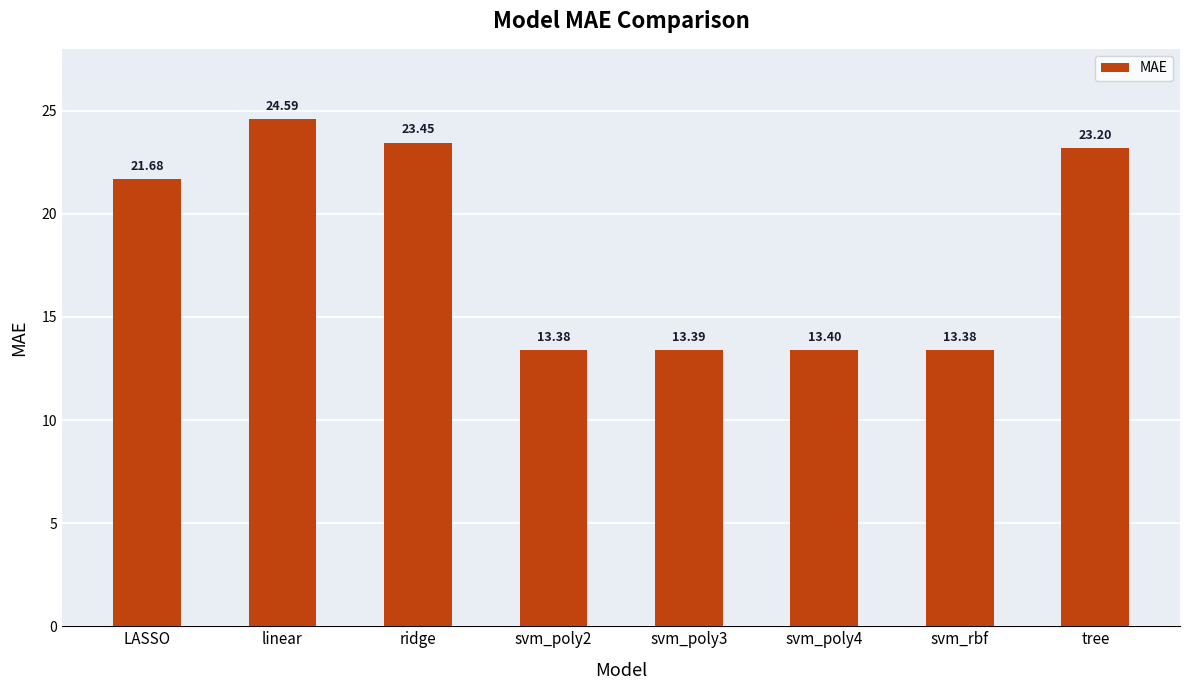

Which has a higher value, linear or svm_rbf?

linear